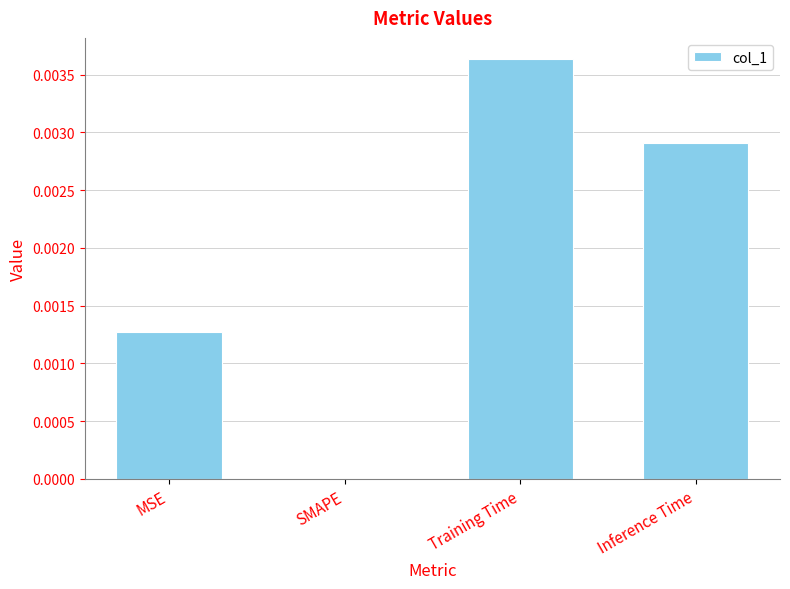

Is it true that the value at SMAPE is 0.0?

True